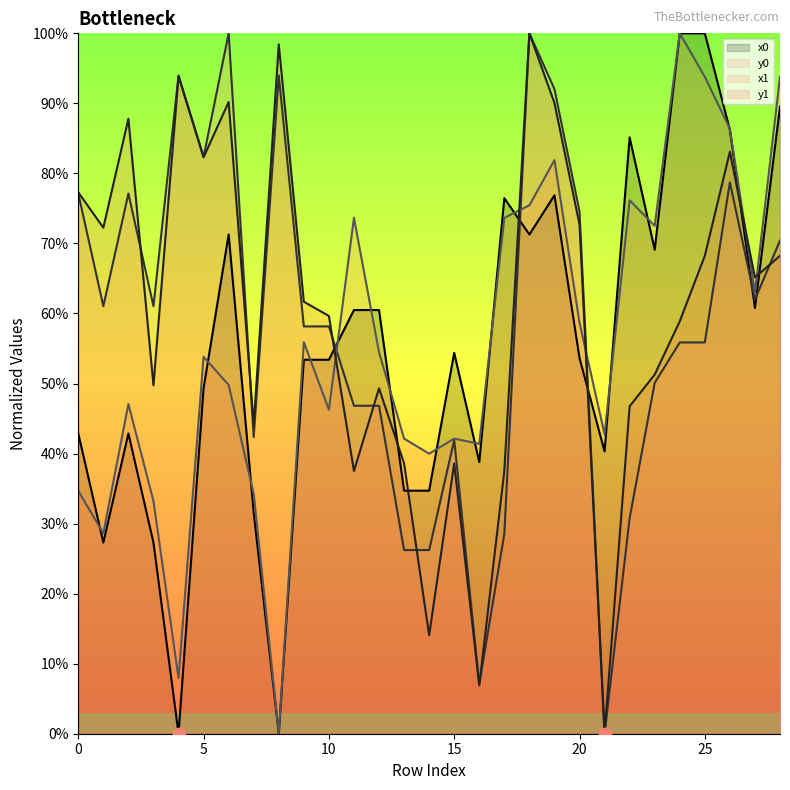

What are all the series names shown in the legend?

x0, y0, x1, y1